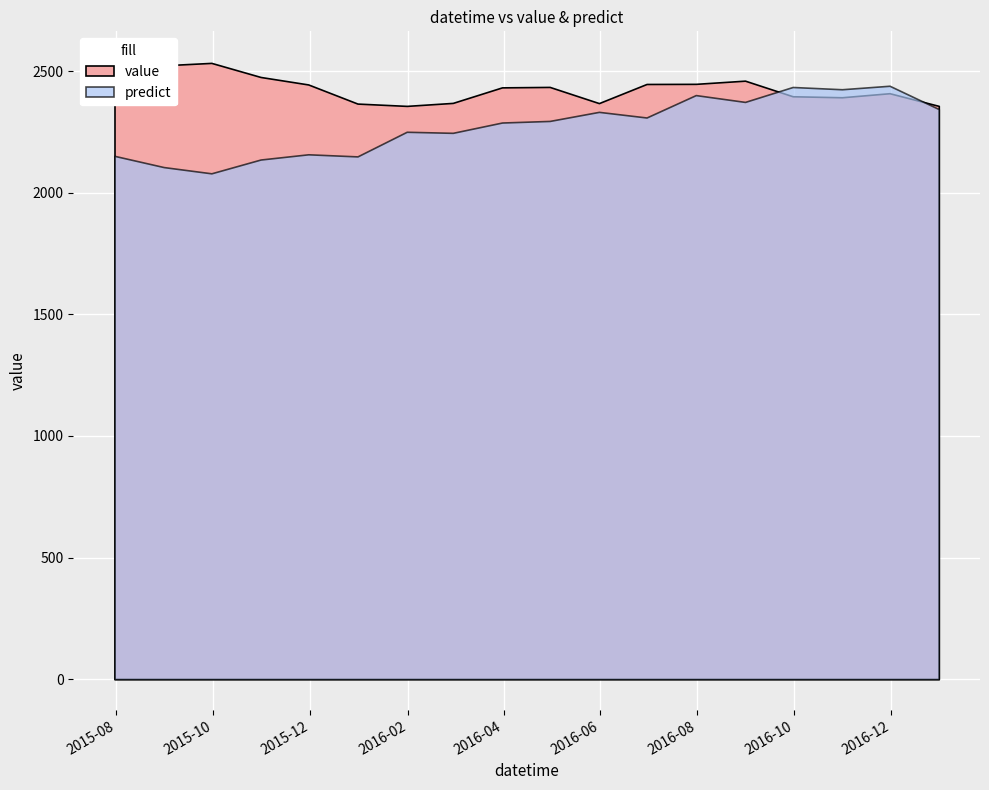

Is the value of value at 2015-09-30 greater than the value of predict at 2016-09-30?

Yes